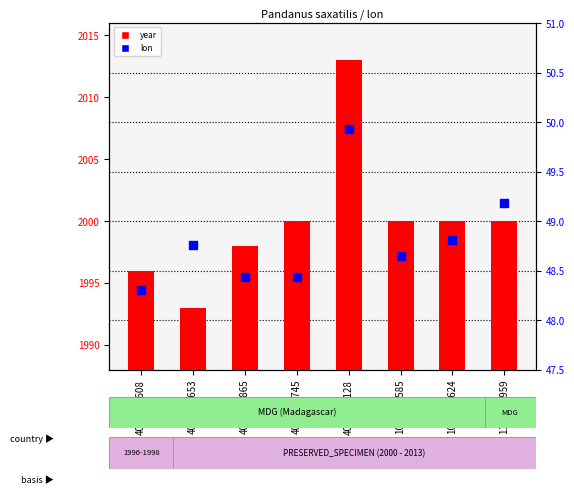

Which series contains the lowest Y value?

lon